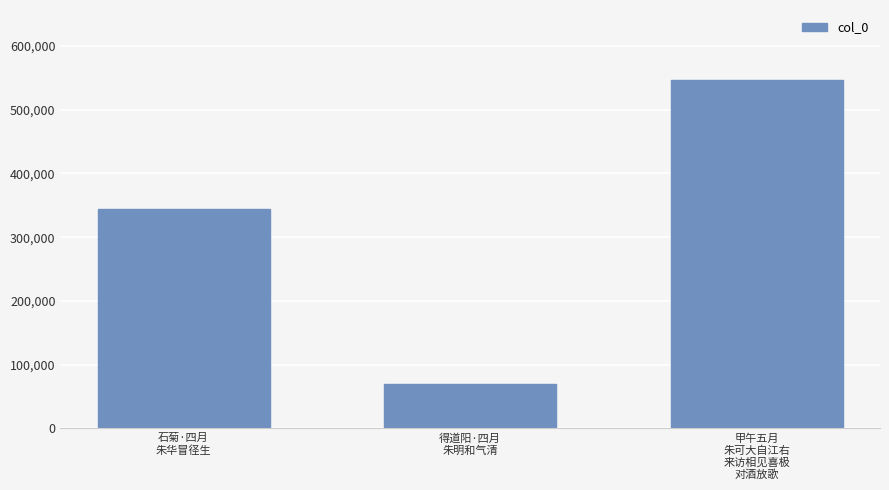

What is the difference between the values at 得道阳·四月
朱明和气清 and 石菊·四月
朱华冒径生?

274384